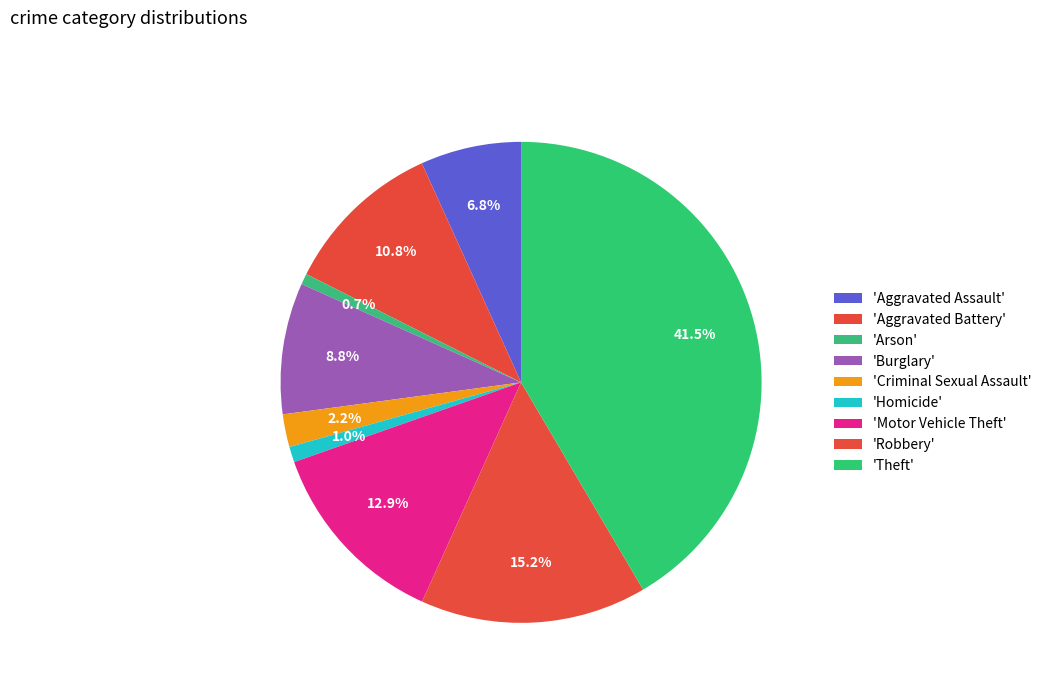

How many slices are in this pie chart?

9